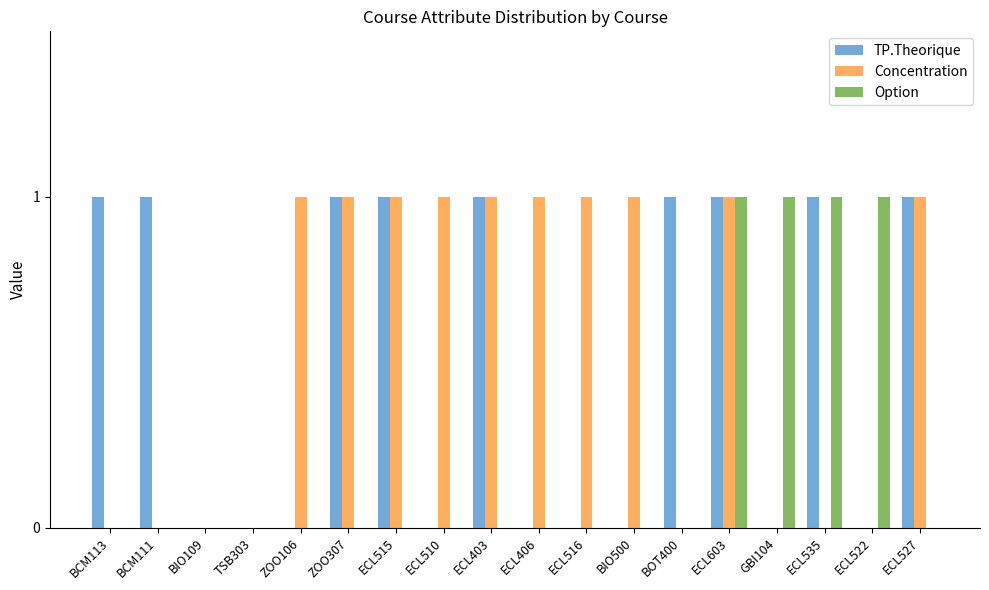

Is it true that Concentration equals 1 at ECL403?

True